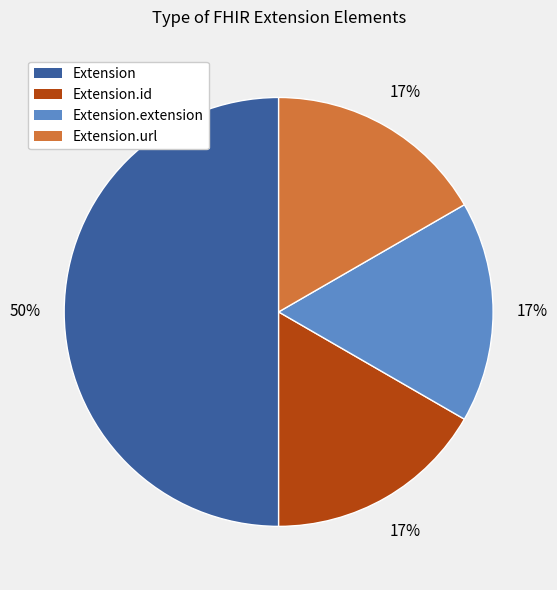

Is it true that Extension.url is 9% of the pie?

False